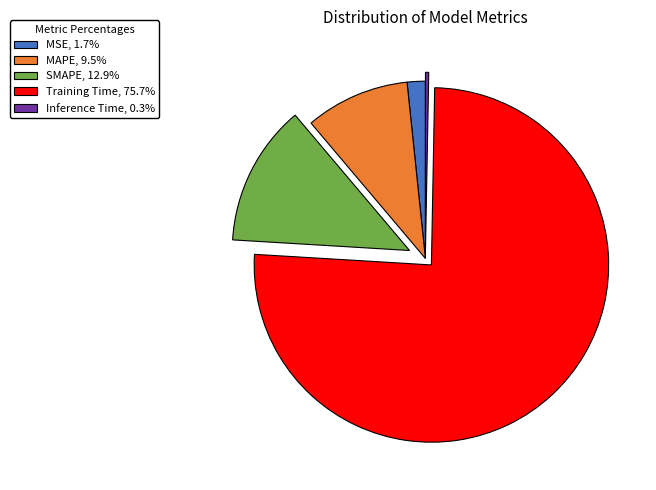

Does any single category account for the majority?

Yes